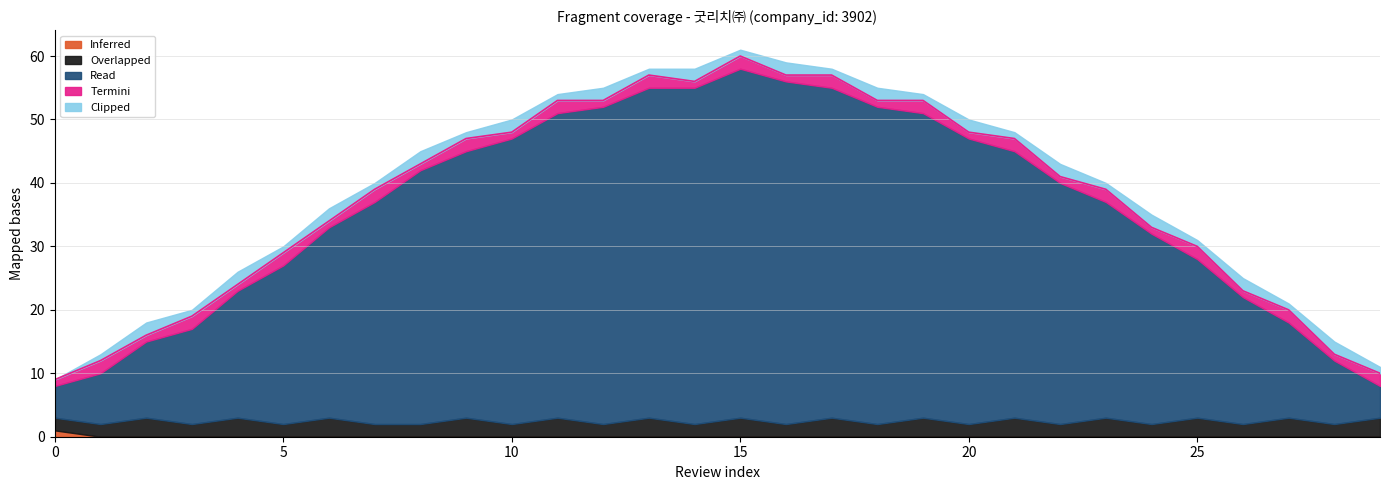

How many lines are shown in the chart?

5